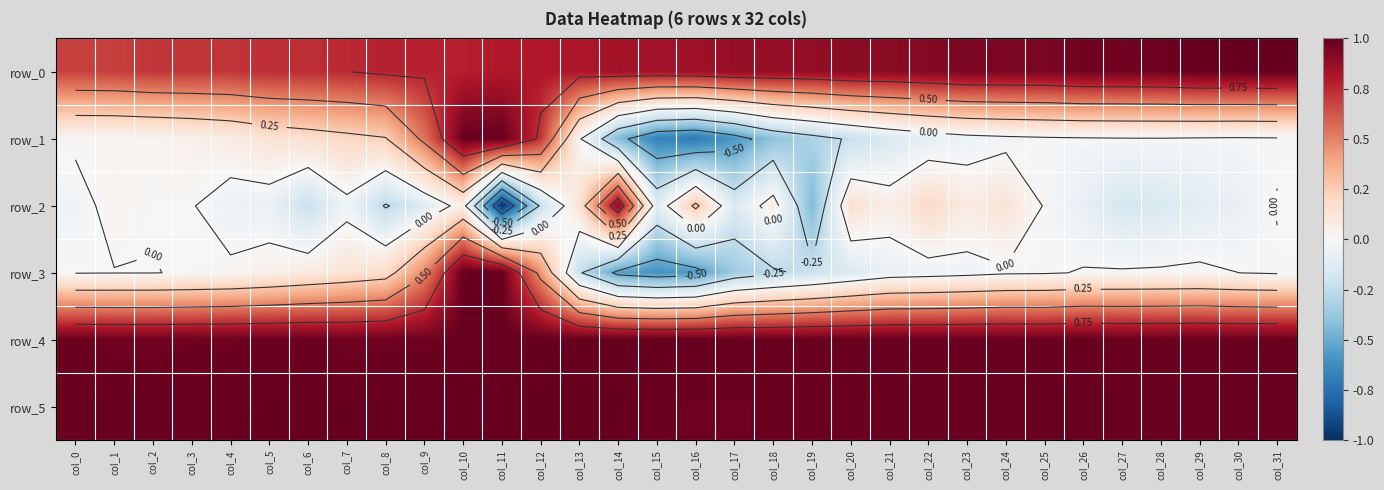

Which label corresponds to the largest value in the chart?

col_31